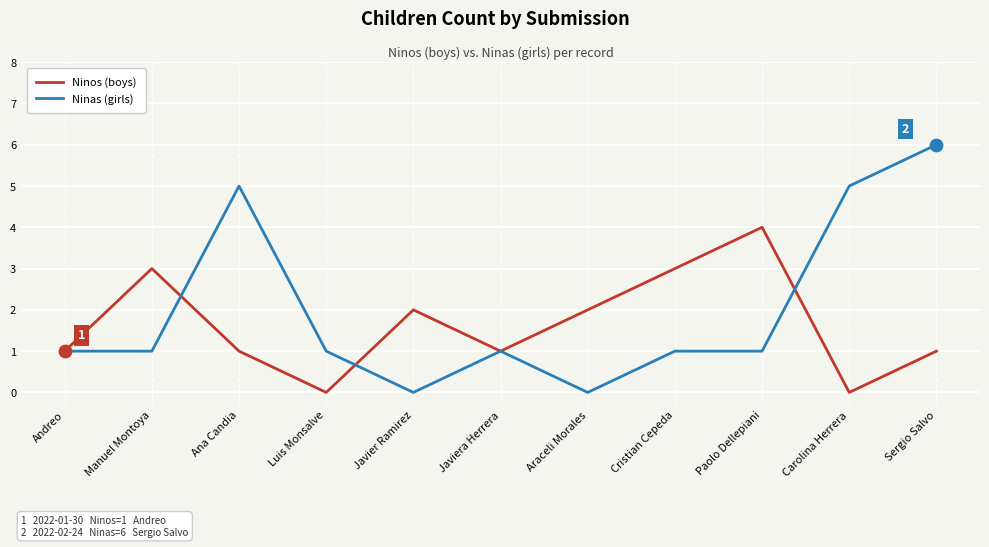

Which series has the largest range (max minus min)?

Ninas (girls)